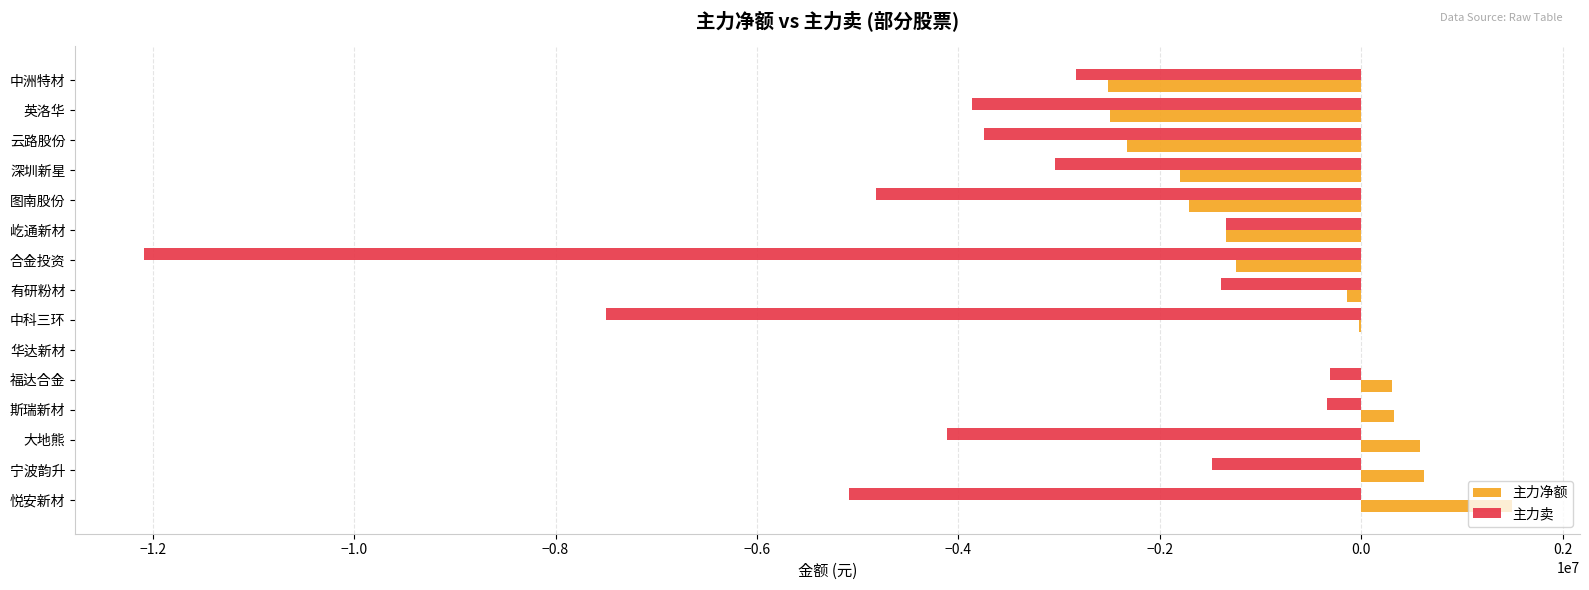

What is the greatest value displayed?

1490883